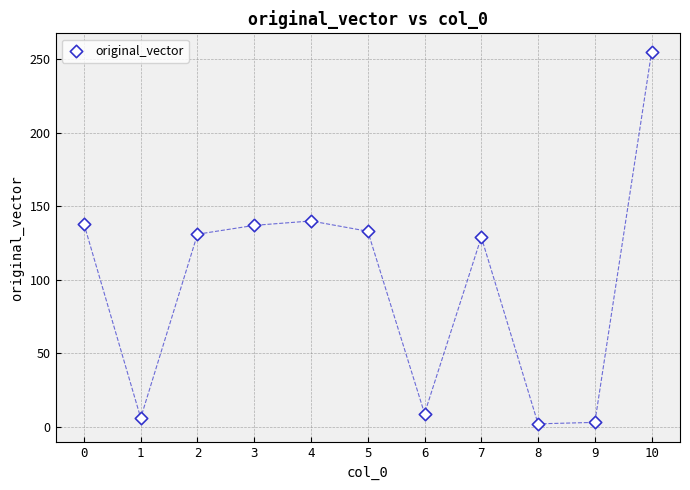

What is the average Y value?

98